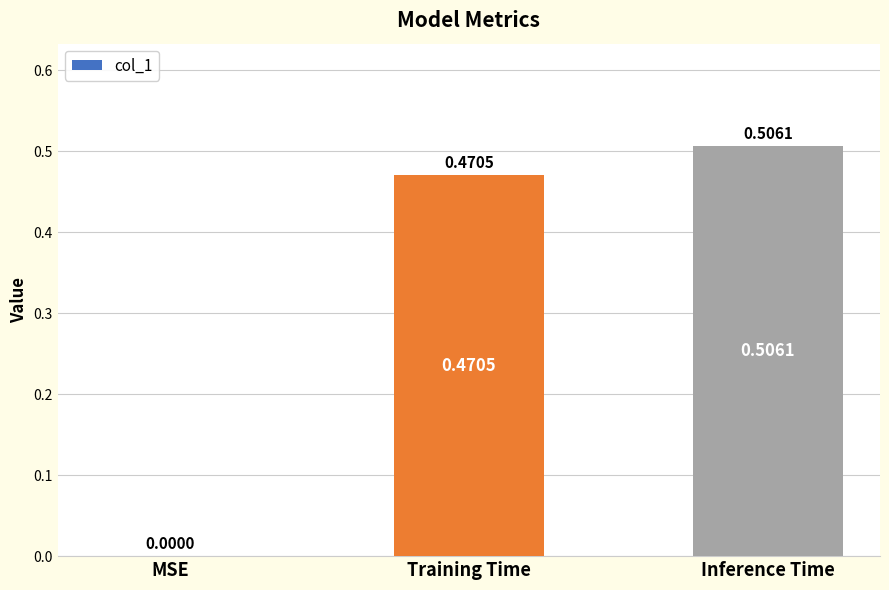

What is the sum of all values?

1.0